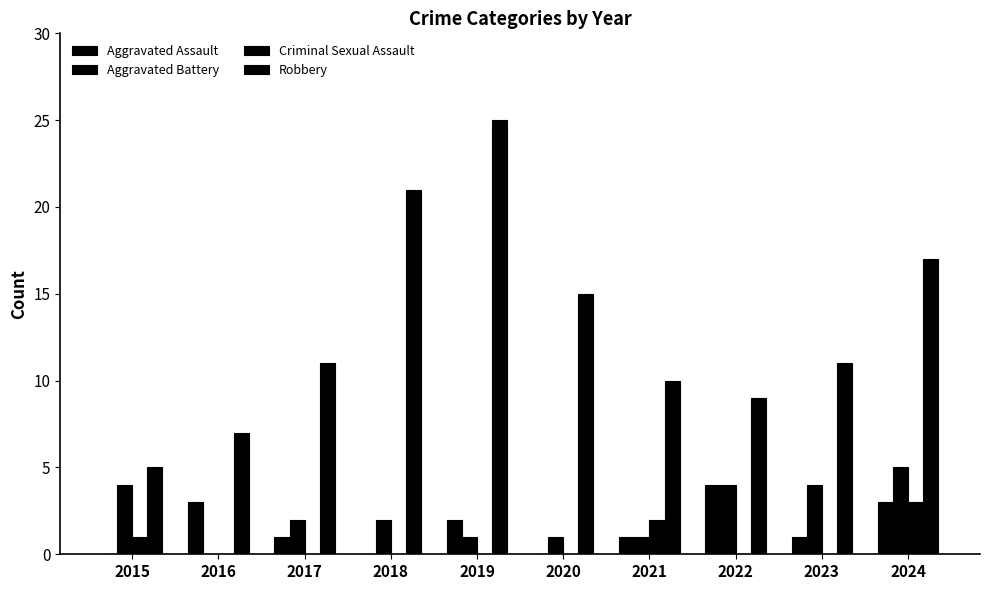

The value of Robbery at 2023 is 15. True or false?

False